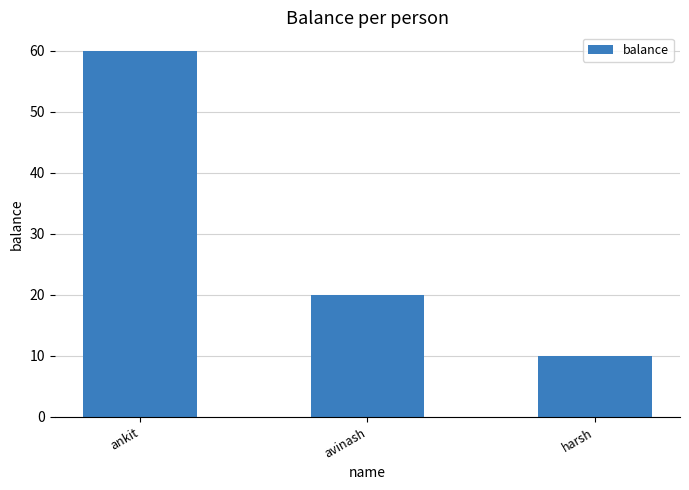

Which has a higher value, avinash or ankit?

ankit